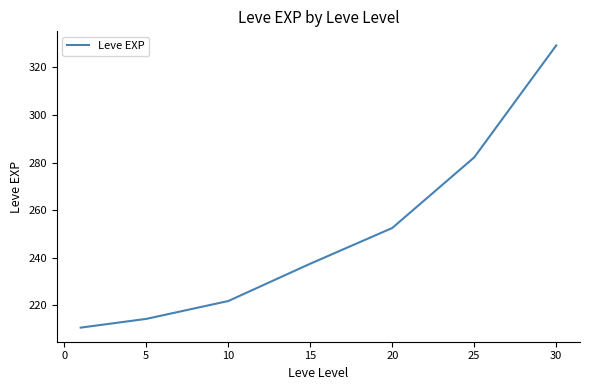

What is the greatest value displayed?

329.2